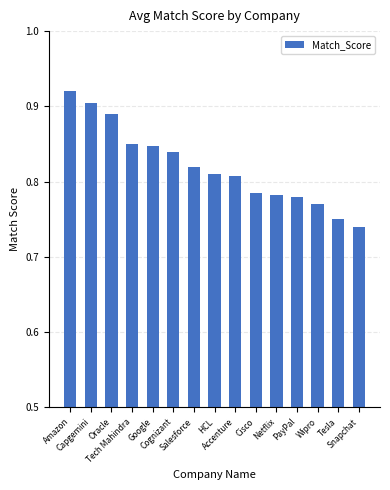

True or false: the data shows 1.3 at Salesforce.

False